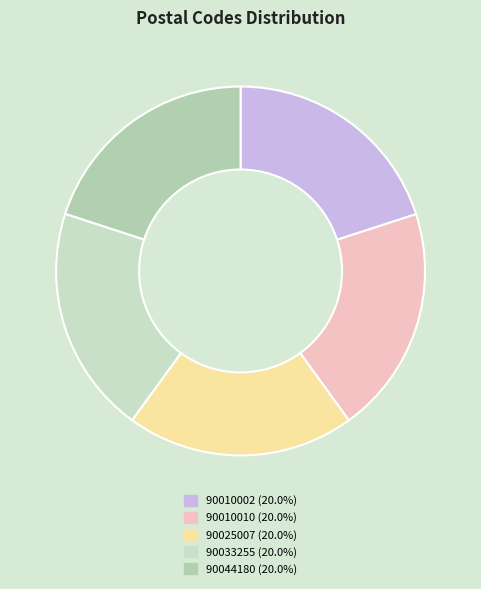

Is it true that 90010010 is 35% of the pie?

False